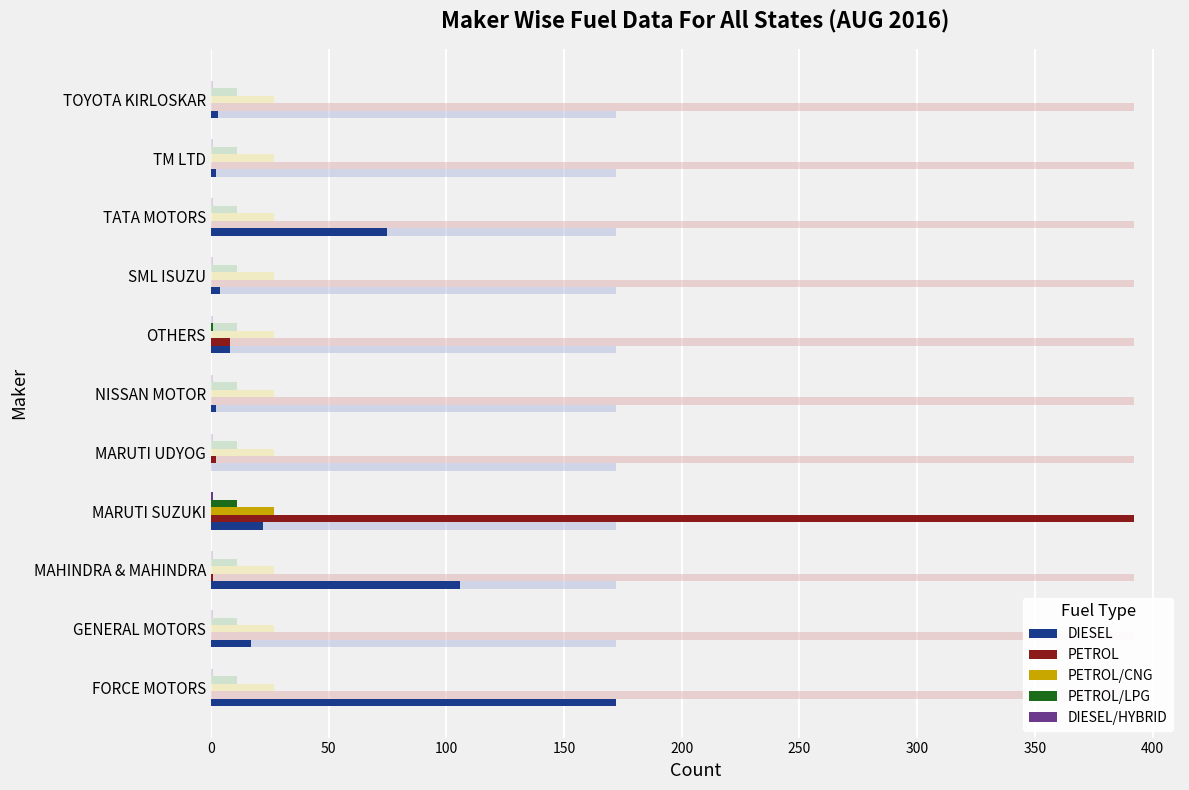

How many bars are there in total?

55